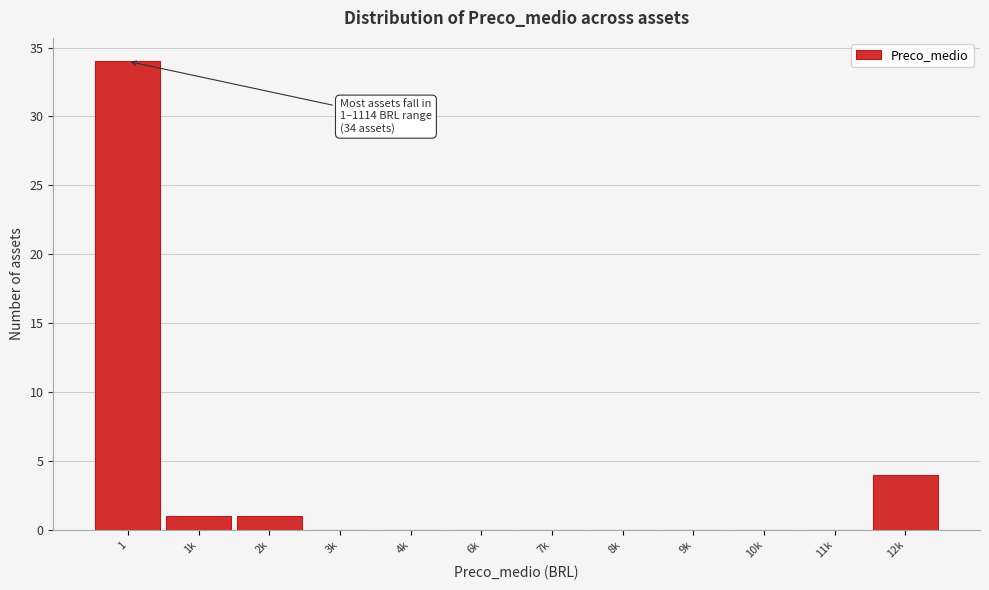

Reading left to right, what are all the values shown in this chart?

1=34	1k=1	2k=1	3k=0	4k=0	6k=0	7k=0	8k=0	9k=0	10k=0	11k=0	12k=4